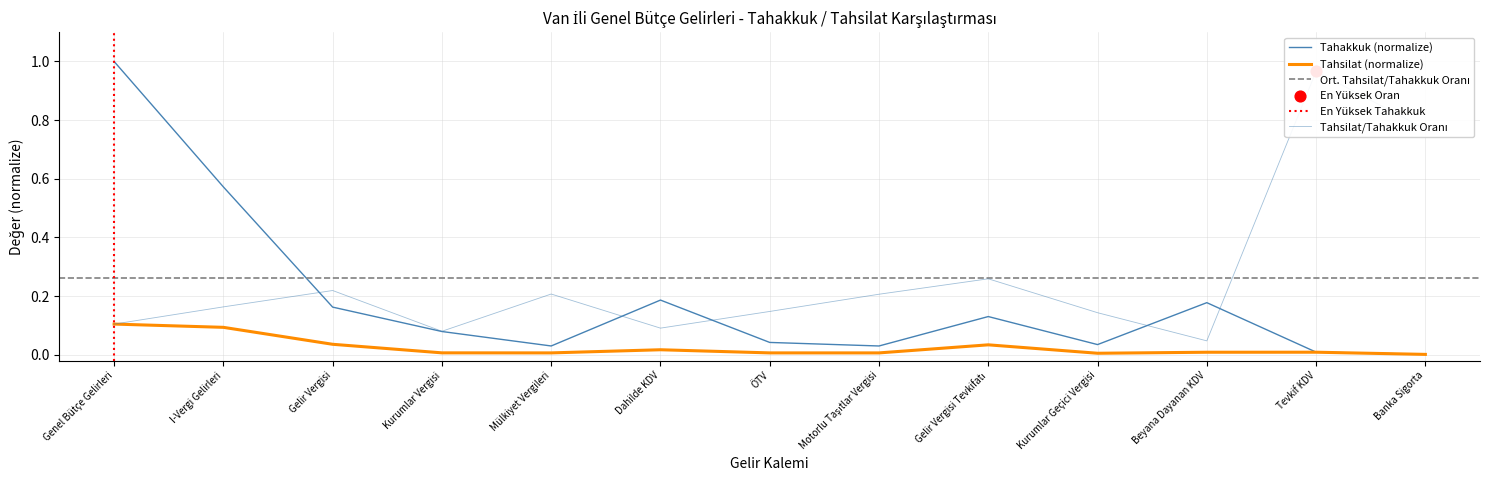

Which series has the largest total across all categories?

Tahakkuk